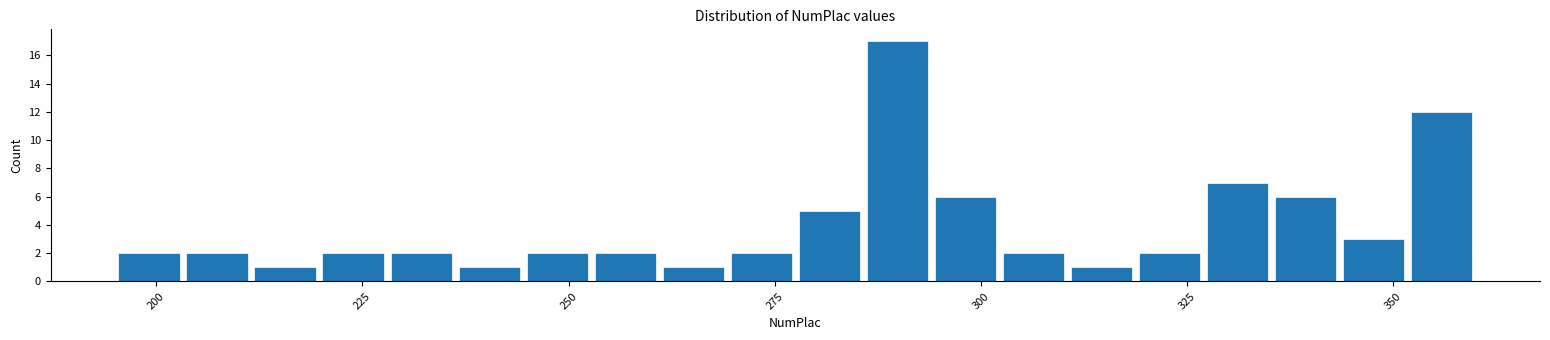

Read against the x-axis, roughly where is the centre of the tallest bar?

290